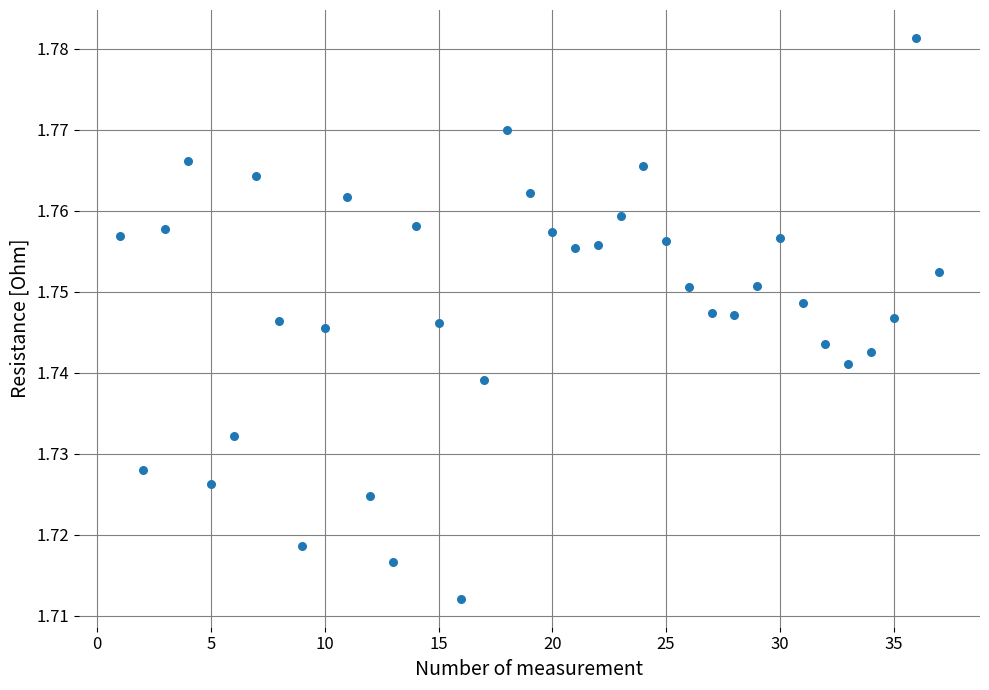

What is the range of X values (max minus min)?

36.0